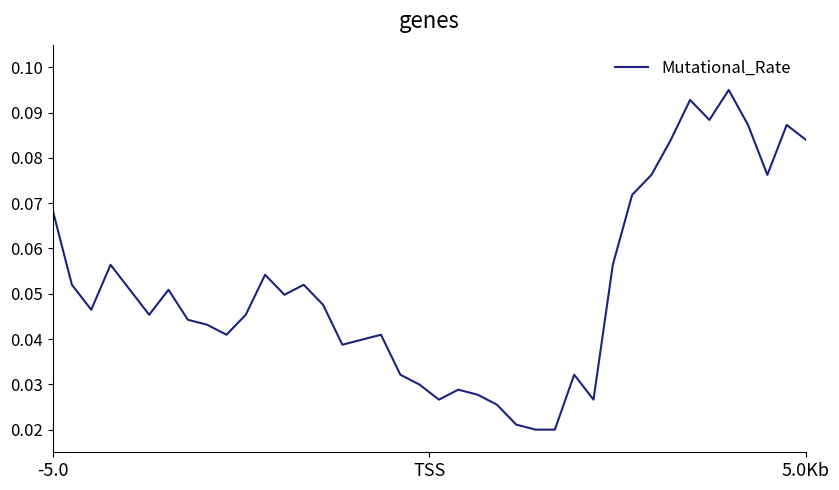

How many lines are shown in the chart?

1